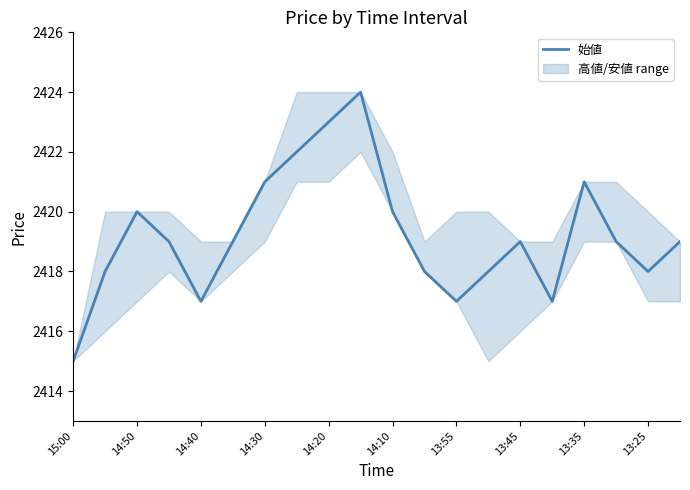

Is it true that 始値 equals 563 at 15:00?

False